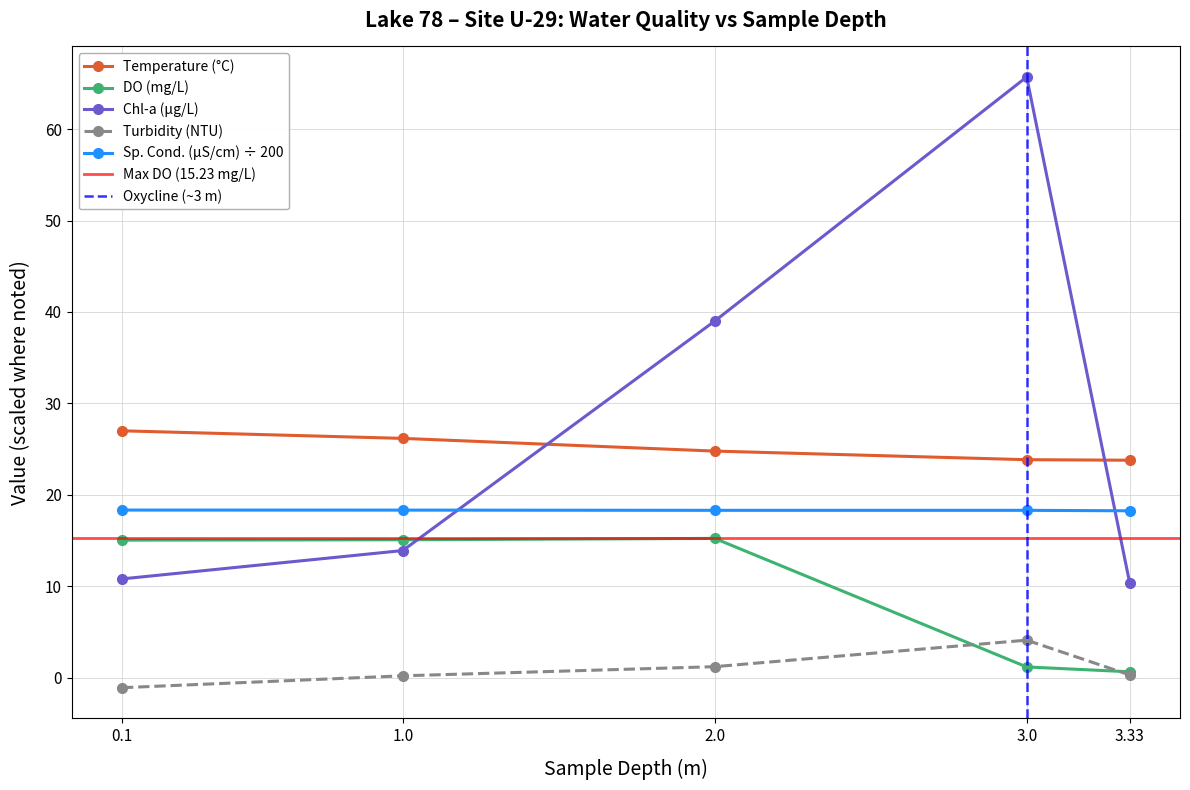

Where is temp.C nearest to the value 25?

2.0